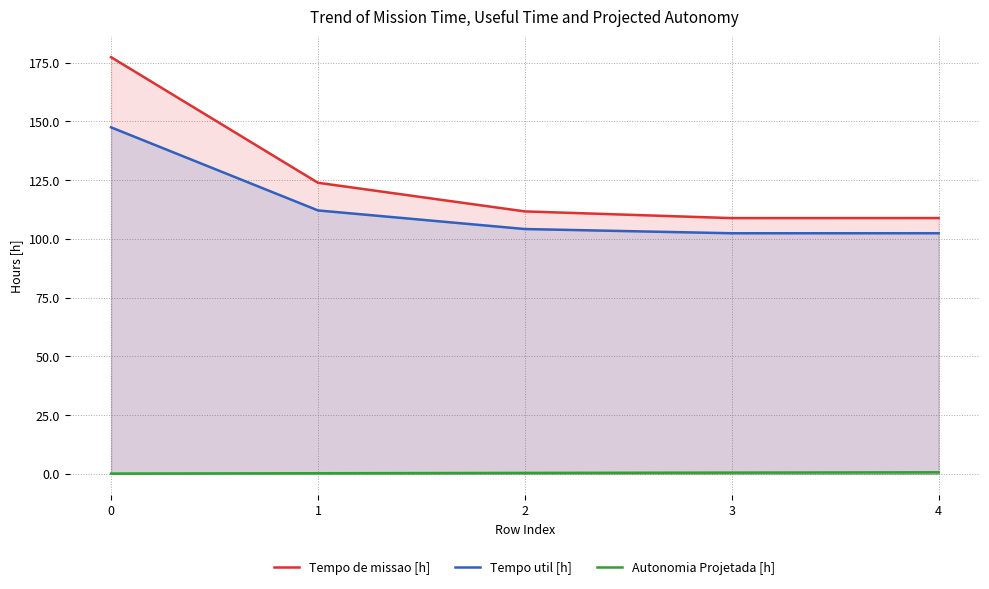

Reading left to right, list all the values displayed in this chart.

Tempo de missao [h]: 177.3	123.9	111.7	108.8	108.8
Tempo util [h]: 147.5	112.1	104.2	102.4	102.4
Autonomia Projetada [h]: 0.1	0.3	0.4	0.6	0.7